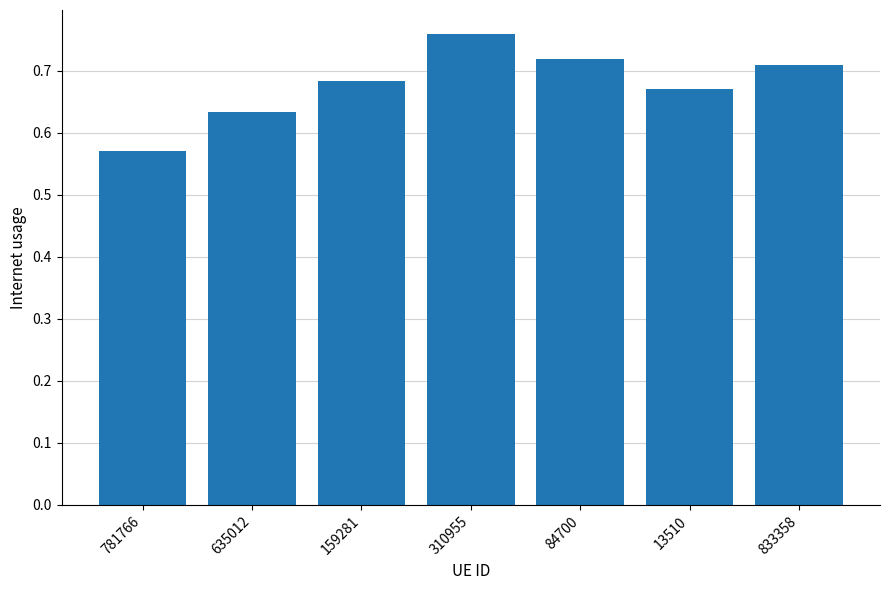

List the labels in order of value, largest first.

310955, 84700, 833358, 159281, 13510, 635012, 781766